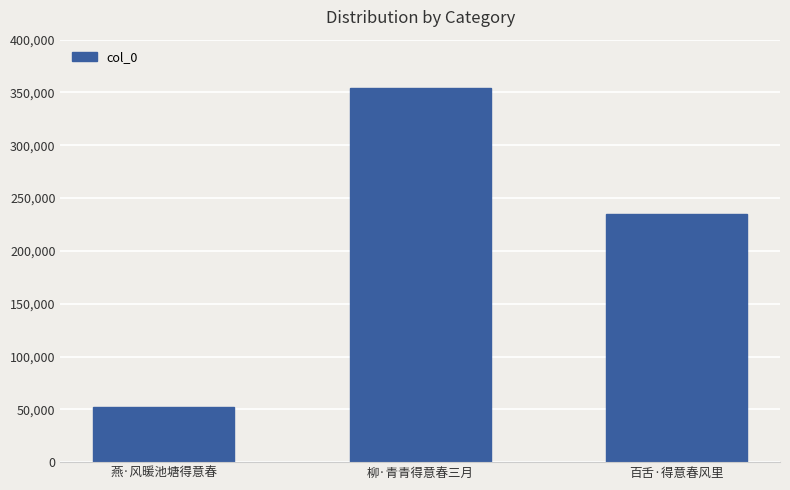

List the labels in order of value, smallest first.

燕·风暖池塘得意春, 百舌·得意春风里, 柳·青青得意春三月